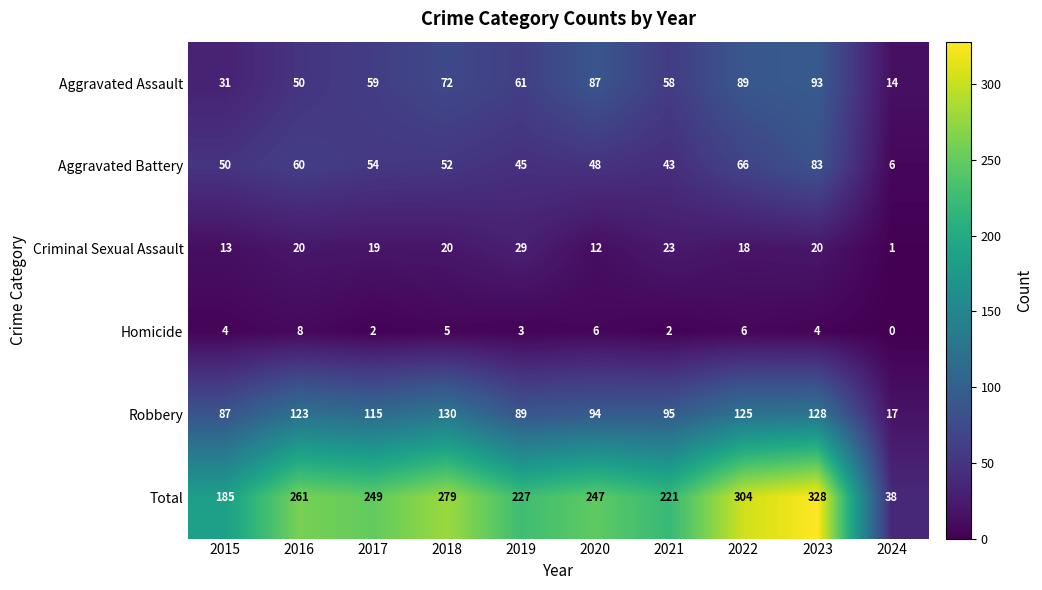

What is the sum of the Total values at 2020 and 2018?

526